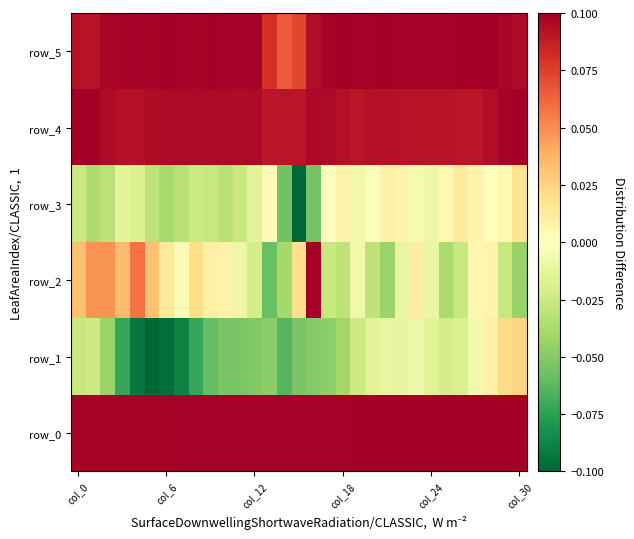

Reading right to left, transcribe all the data shown in this chart.

row_0: 0.1	0.1	0.1	0.1	0.1	0.1	0.1	0.1	0.1	0.1	0.1	0.1	0.1	0.1	0.1	0.1	0.1	0.1	0.1	0.1	0.1	0.1	0.1	0.1	0.1	0.1	0.1	0.1	0.1	0.1	0.1
row_1: 0.0	0.0	0.0	-0.0	-0.0	-0.0	-0.0	-0.0	-0.0	-0.0	-0.0	-0.0	-0.0	-0.0	-0.1	-0.1	-0.1	-0.0	-0.1	-0.1	-0.1	-0.1	-0.1	-0.1	-0.1	-0.1	-0.1	-0.1	-0.0	-0.0	-0.0
row_2: -0.0	-0.0	0.0	0.0	-0.0	-0.0	-0.0	0.0	-0.0	-0.0	-0.0	-0.0	-0.0	-0.0	0.1	0.0	-0.0	-0.1	-0.0	-0.0	0.0	0.0	0.0	0.0	0.0	0.0	0.1	0.0	0.0	0.0	0.0
row_3: 0.0	0.0	-0.0	0.0	0.0	0.0	-0.0	-0.0	0.0	0.0	-0.0	-0.0	0.0	-0.0	-0.1	-0.1	-0.1	0.0	-0.0	-0.0	-0.0	-0.0	-0.0	-0.0	-0.0	-0.0	-0.0	-0.0	-0.0	-0.0	-0.0
row_4: 0.1	0.1	0.1	0.1	0.1	0.1	0.1	0.1	0.1	0.1	0.1	0.1	0.1	0.1	0.1	0.1	0.1	0.1	0.1	0.1	0.1	0.1	0.1	0.1	0.1	0.1	0.1	0.1	0.1	0.1	0.1
row_5: 0.1	0.1	0.1	0.1	0.1	0.1	0.1	0.1	0.1	0.1	0.1	0.1	0.1	0.1	0.1	0.1	0.1	0.1	0.1	0.1	0.1	0.1	0.1	0.1	0.1	0.1	0.1	0.1	0.1	0.1	0.1